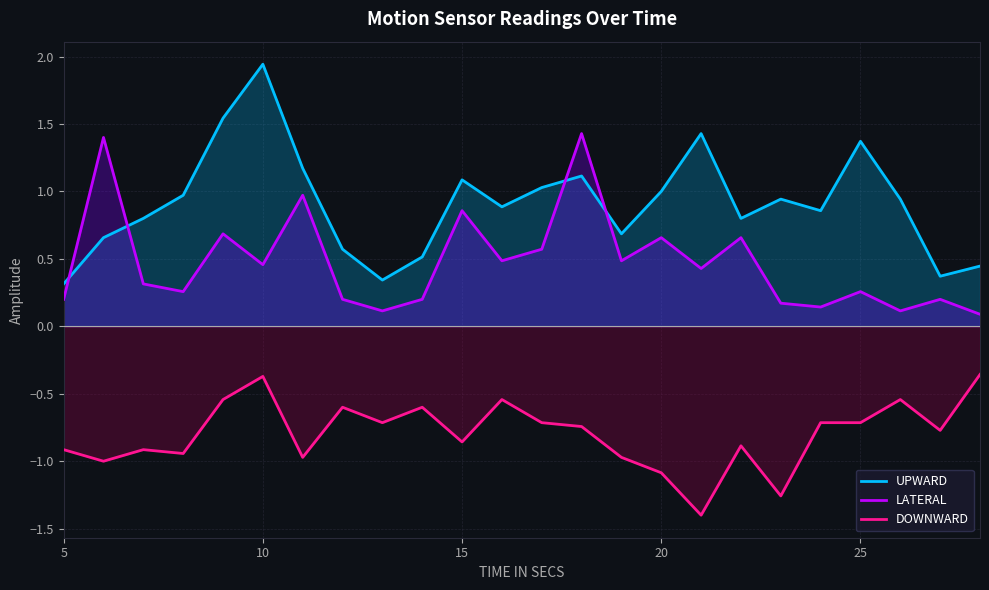

Which series has the largest total across all categories?

UPWARD